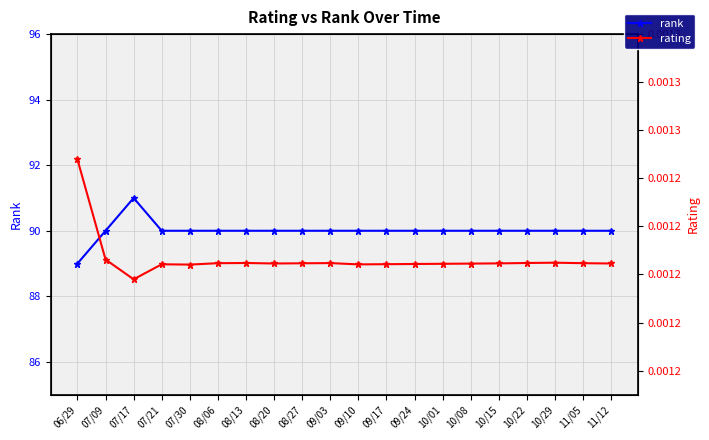

True or false: rating has a value of 0.0 at 08/20.

True